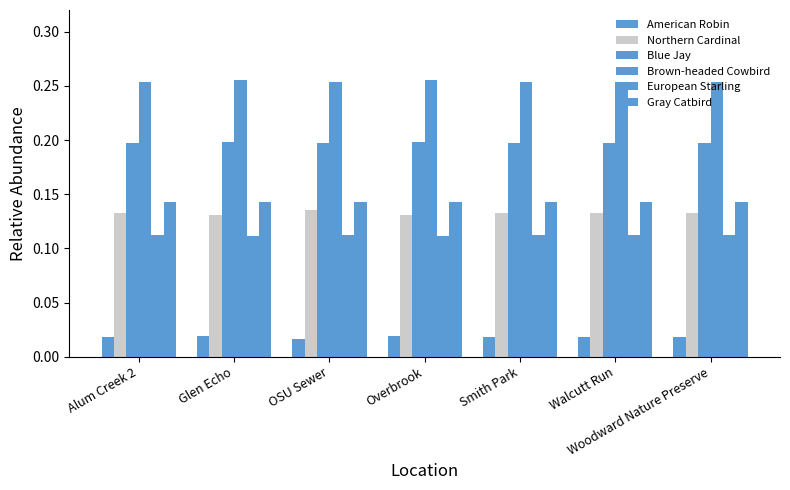

Are the bars horizontal?

No